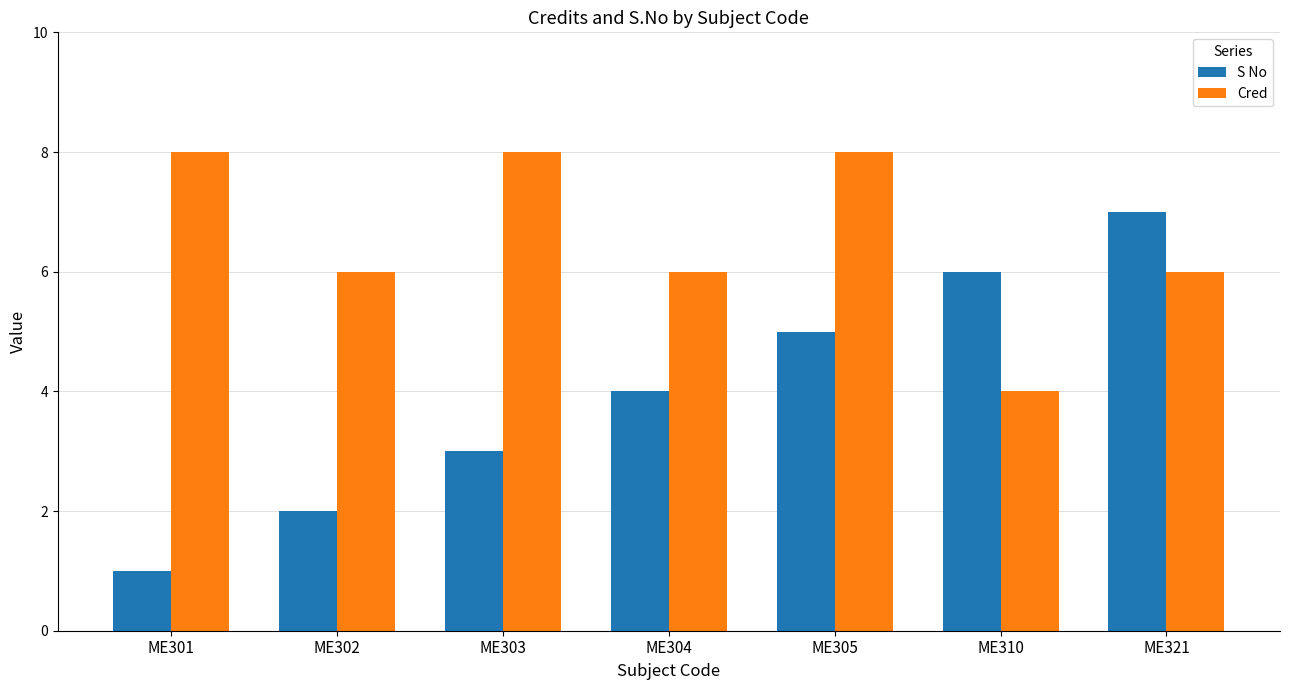

What is the difference between the maximum and second lowest values in the S No series?

5